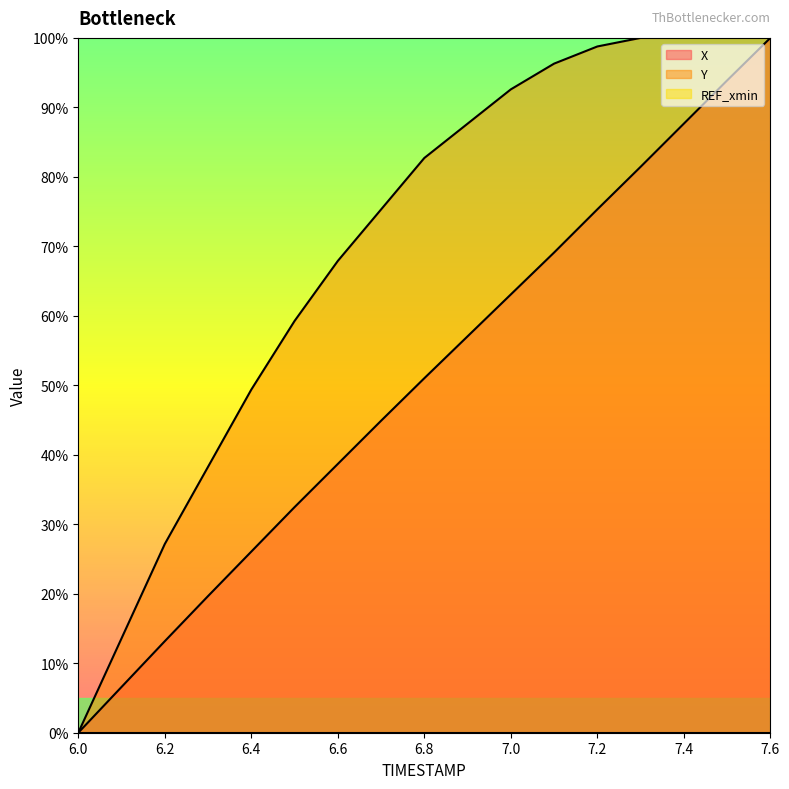

True or false: X and Y intersect in this chart.

False